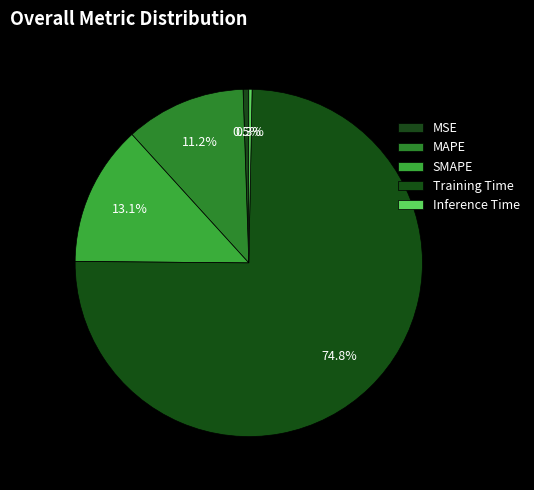

Count the number of slices in the pie.

5